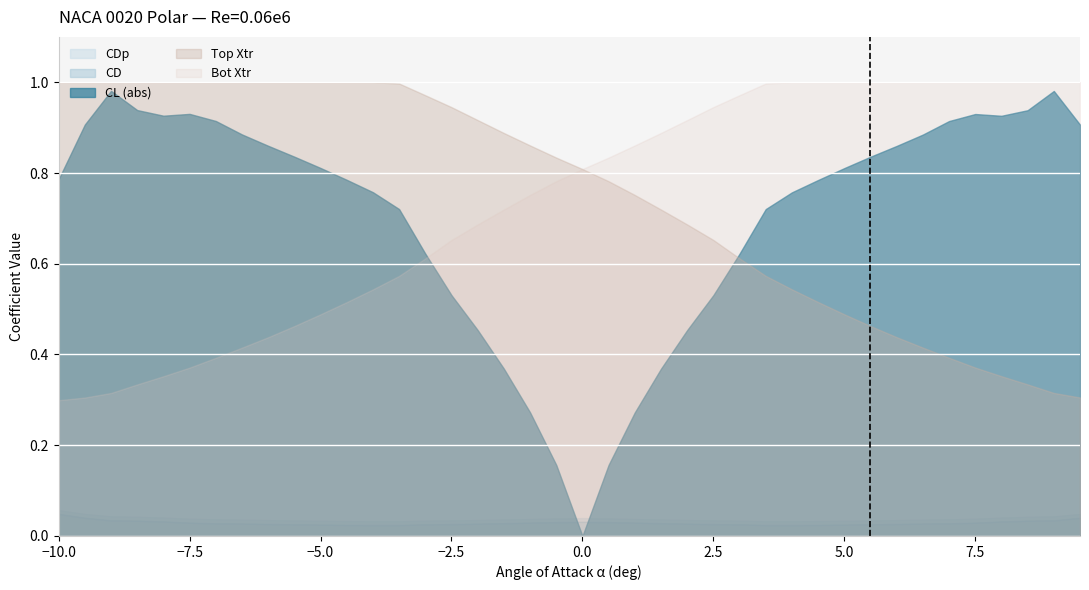

Which series has the widest spread of values?

CL